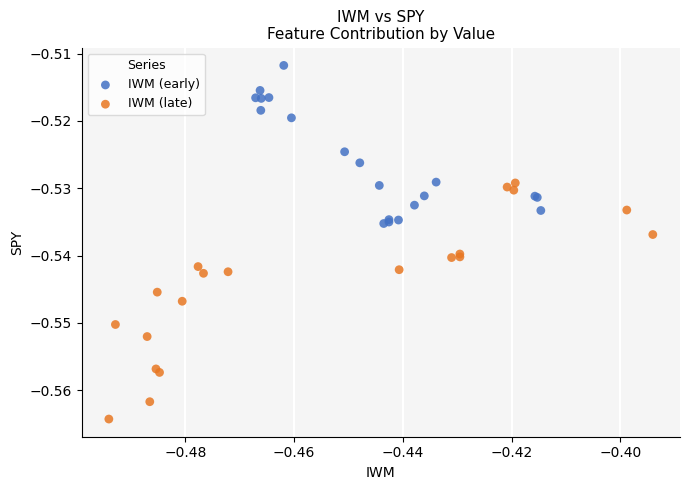

Which series has the largest Y range (max minus min)?

IWM (late)